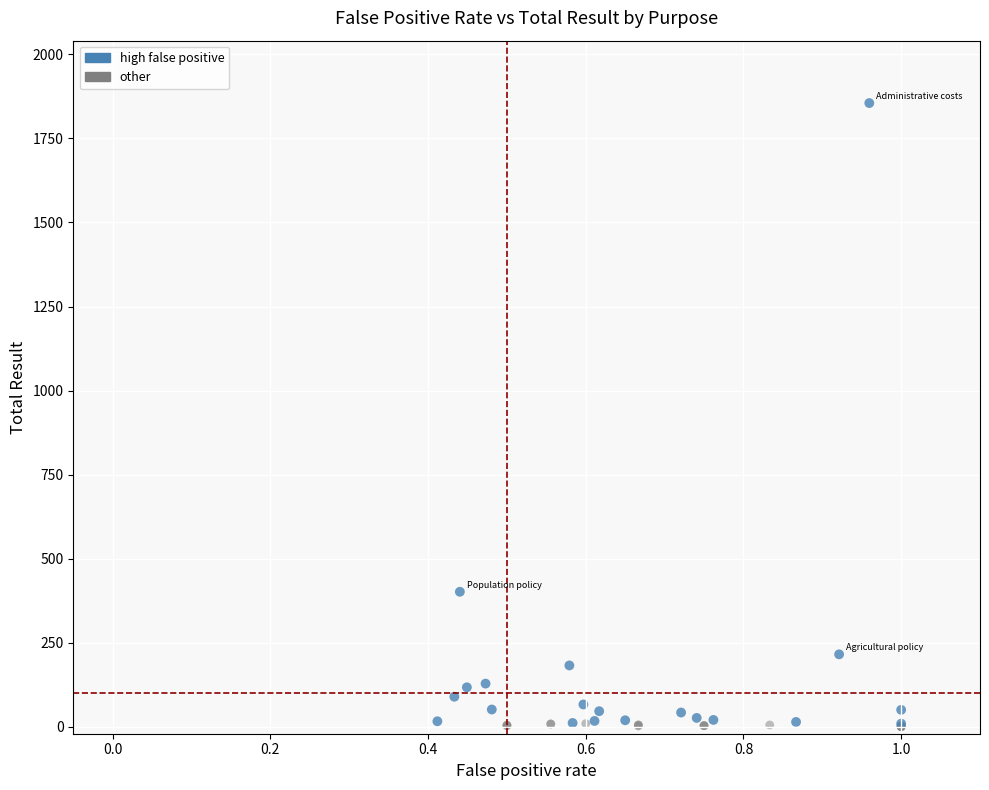

Which series has the largest Y range (max minus min)?

high false positive